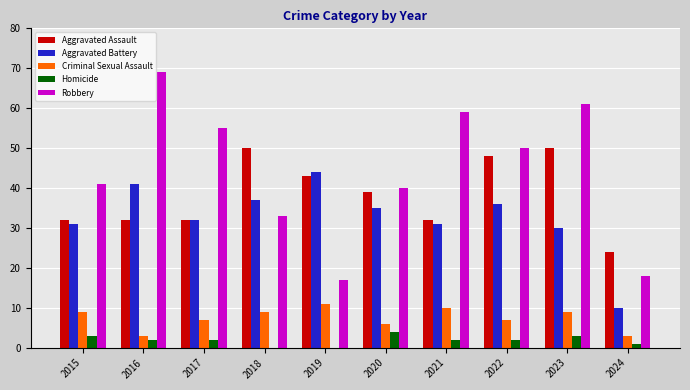

The value of Aggravated Battery at 2021 is 31. True or false?

True